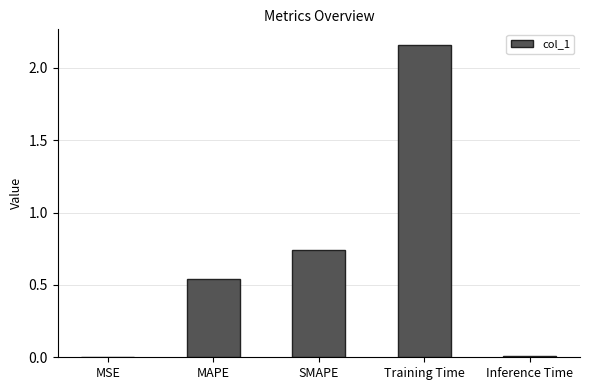

Is it true that the value at SMAPE is 1.0?

False